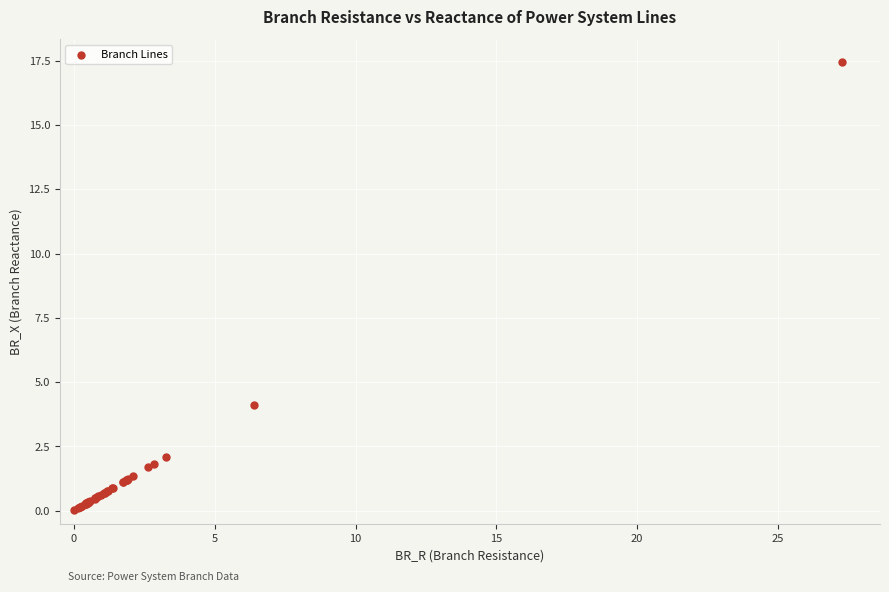

What Y value in the scatter plot is closest to 8?

4.1